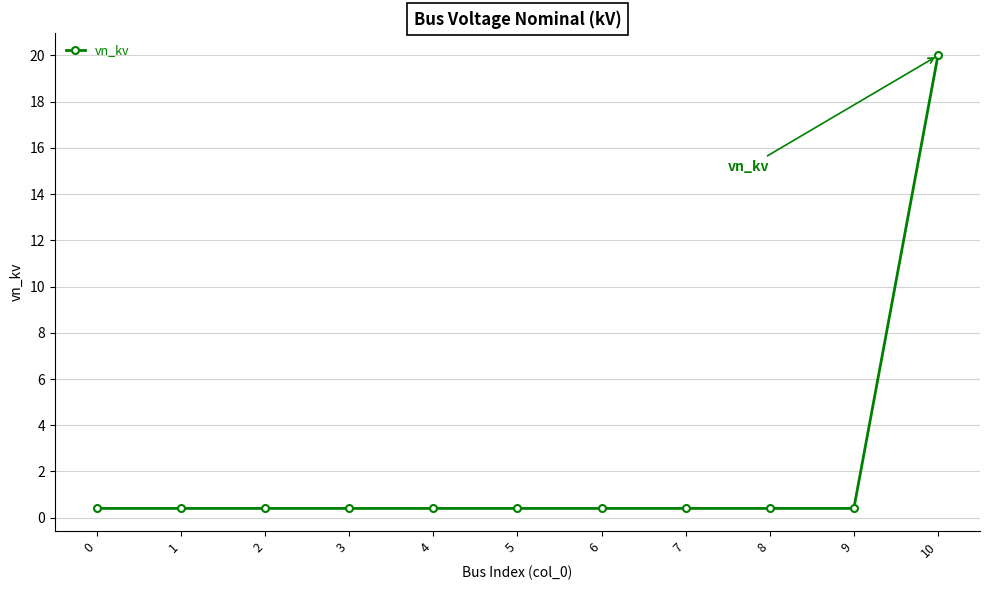

The chart shows a value of 0.4 at 2. True or false?

True